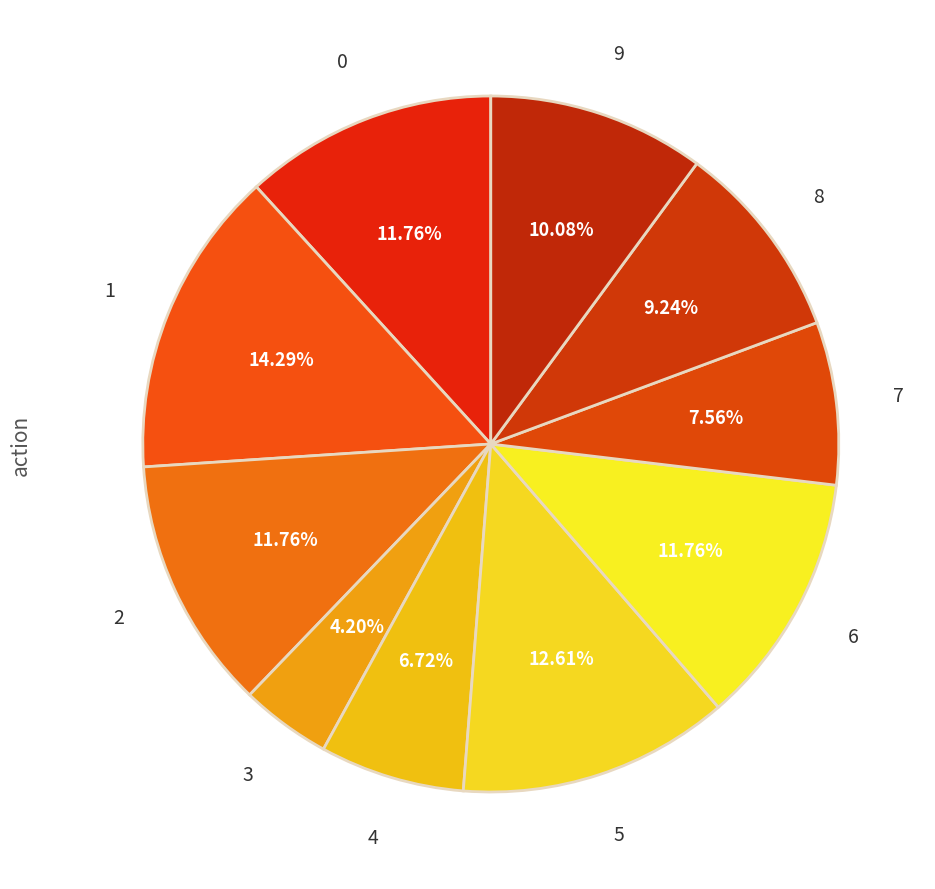

To the nearest percent, what is the average slice percentage?

10%